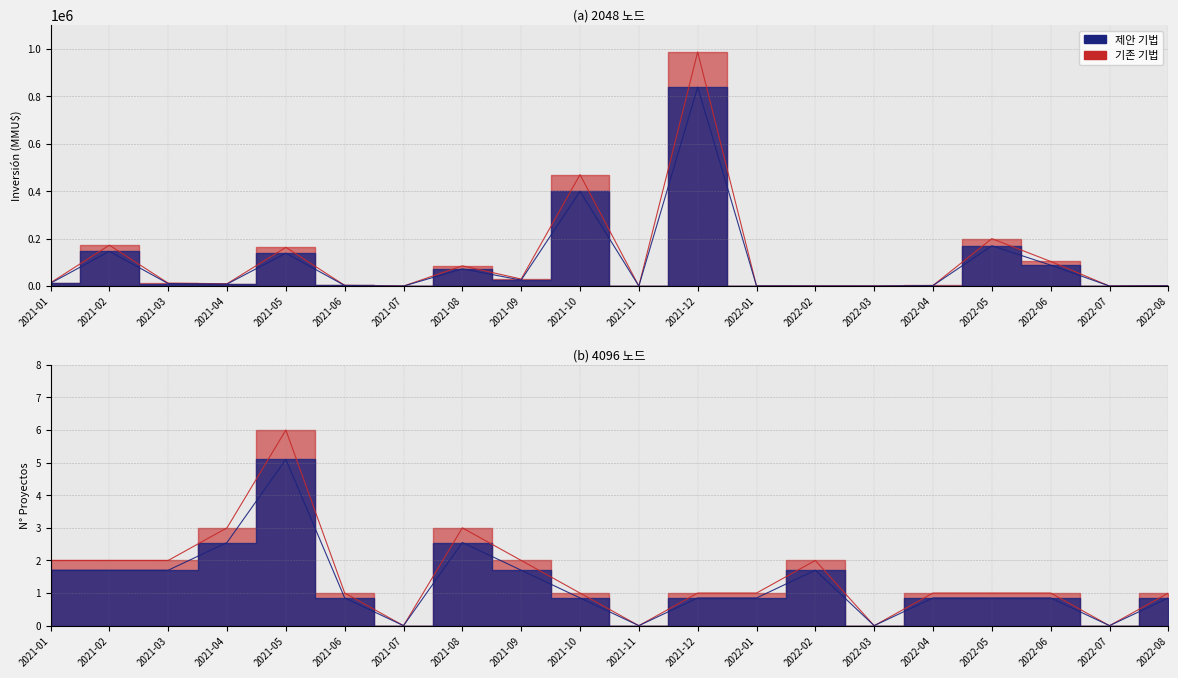

Is this an area chart (filled region under the line)?

No